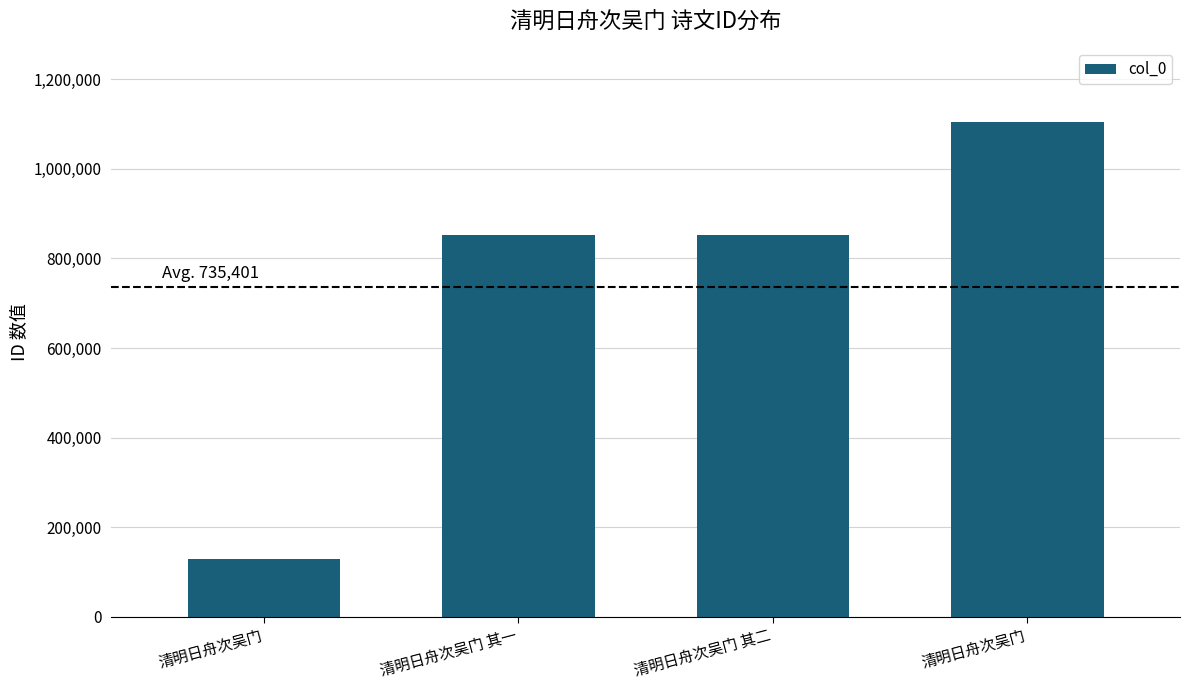

Which category has the lowest value across all series?

清明日舟次吴门